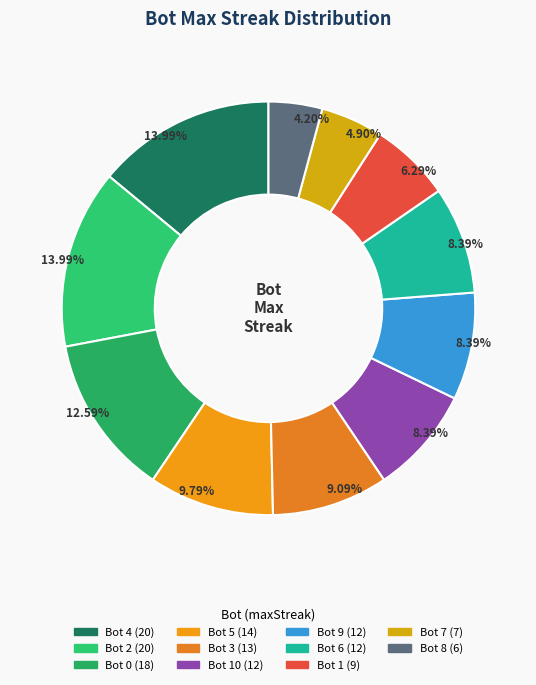

Count the number of slices in the pie.

11